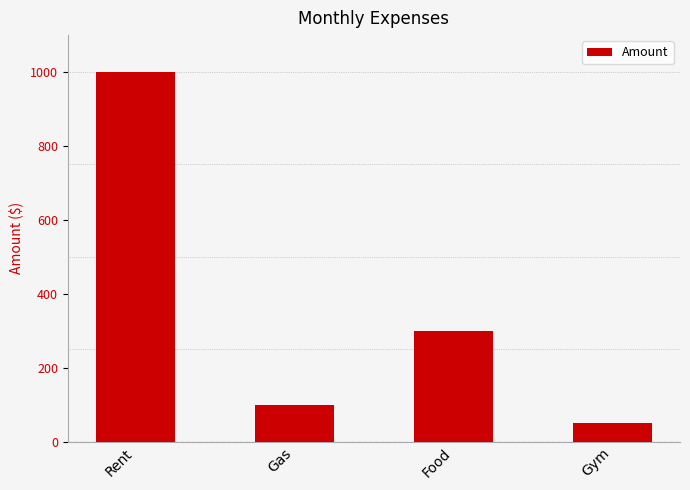

How many values are below 300?

2